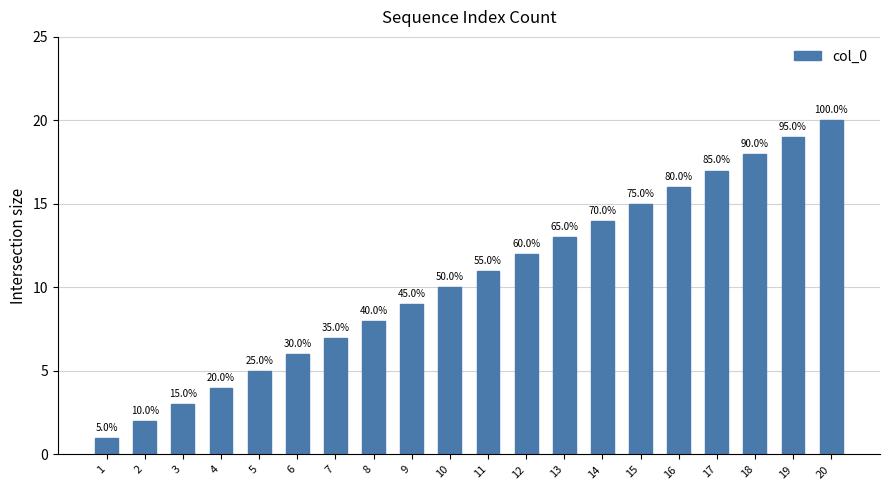

What is the value of the 8th bar from the left?

8